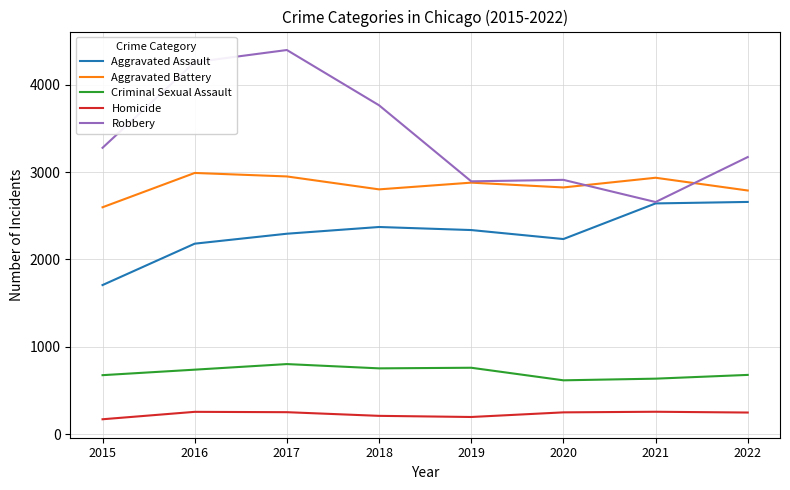

Which series changed the most between 2015 and 2019?

Aggravated Assault